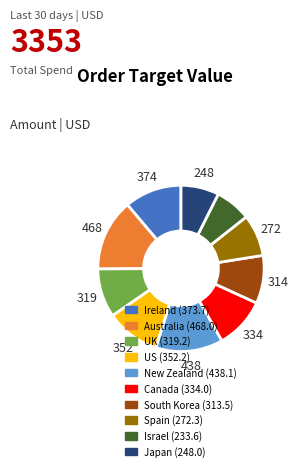

Combined, do South Korea and US account for over 50%?

No